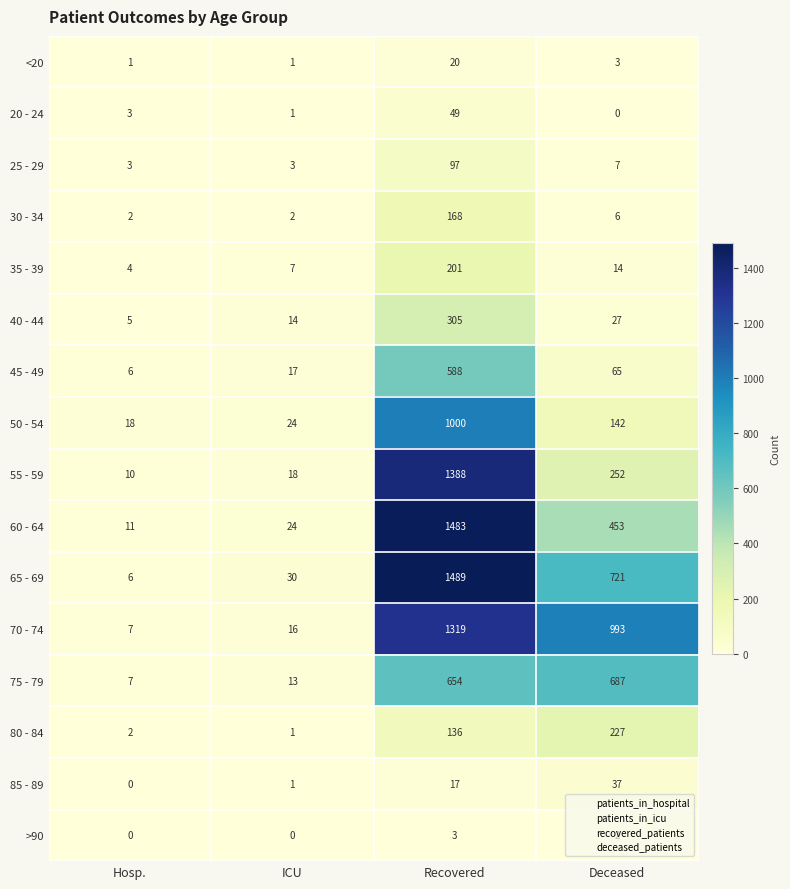

List the series in order of their peak value, lowest first.

>90, <20, 85 - 89, 20 - 24, 25 - 29, 30 - 34, 35 - 39, 80 - 84, 40 - 44, 45 - 49, 75 - 79, 50 - 54, 70 - 74, 55 - 59, 60 - 64, 65 - 69